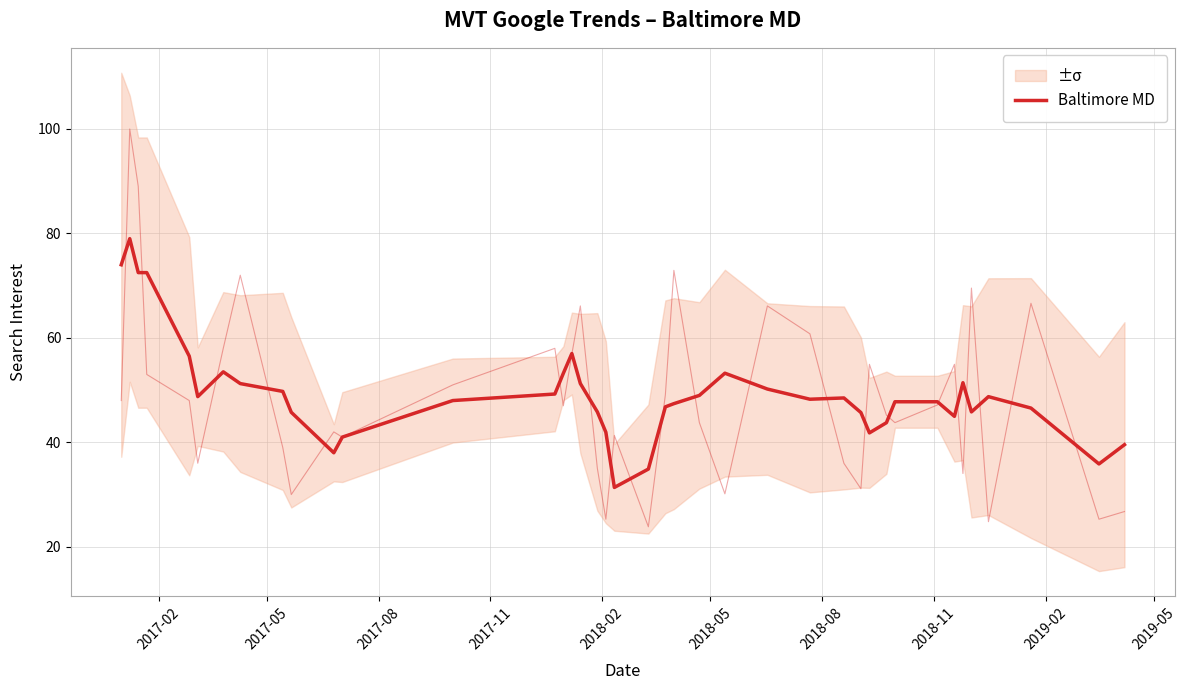

True or false: the data shows 30.7 at 36.

False